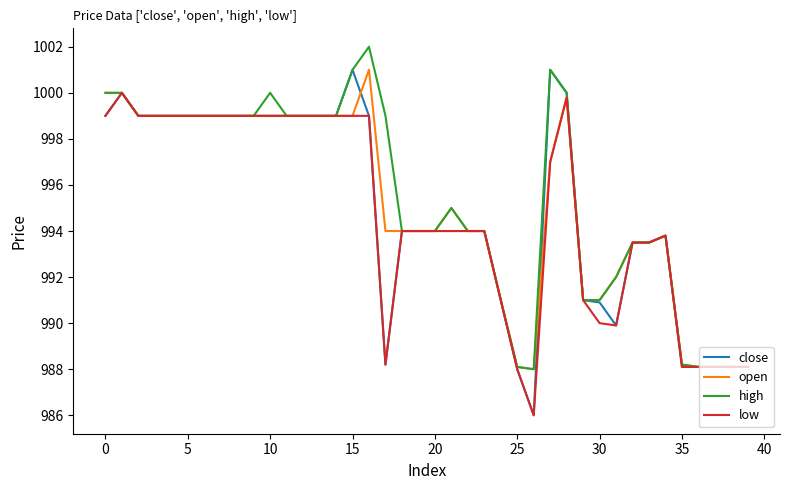

What is the highest value of the high series?

1002.0